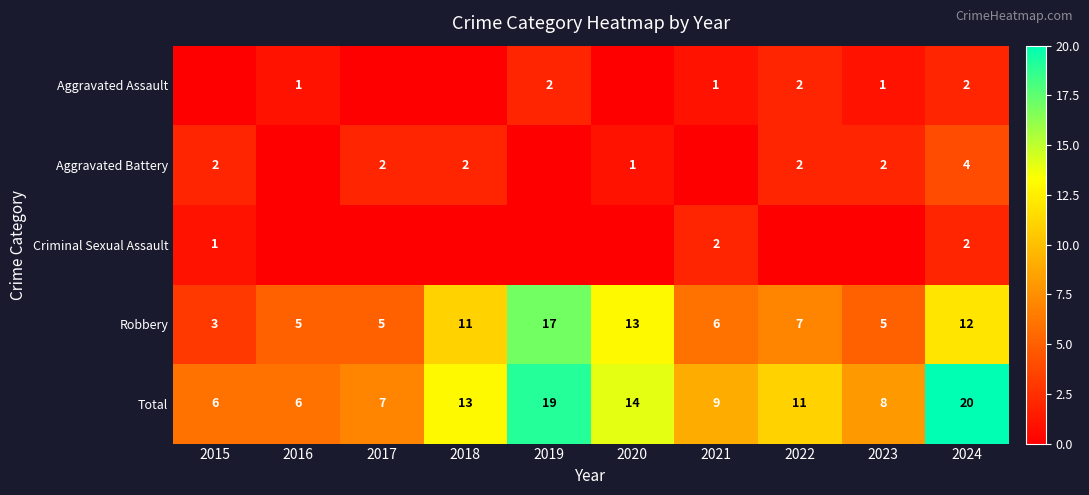

Where does the Total series first go above 11?

2018